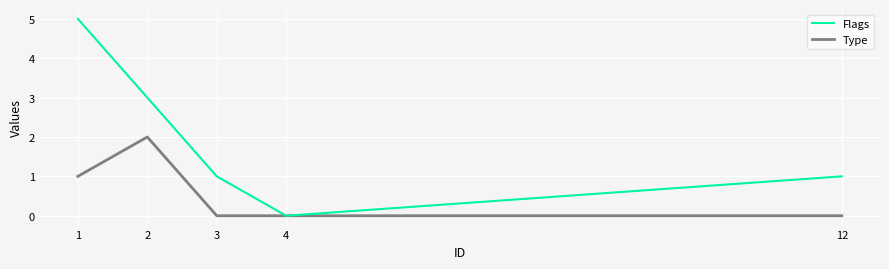

What are all the series names shown in the legend?

Flags, Type